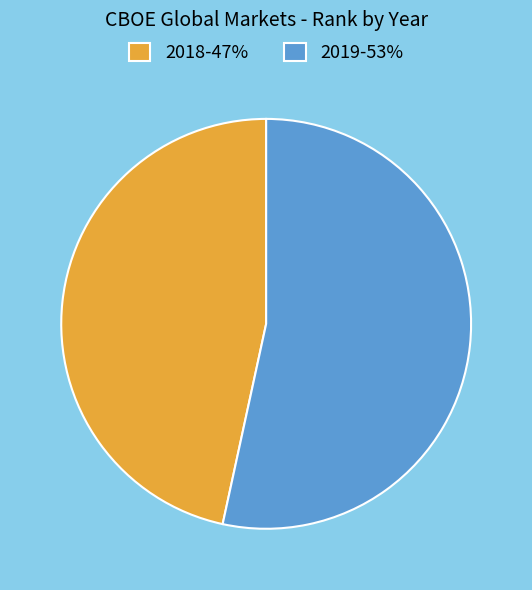

Does any single category account for the majority?

Yes